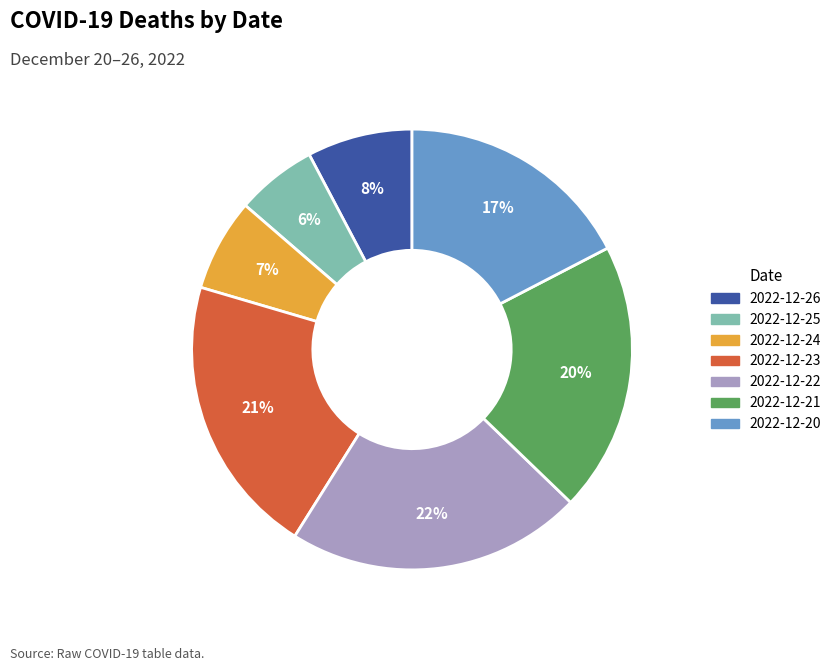

How many segments does this pie chart have?

7